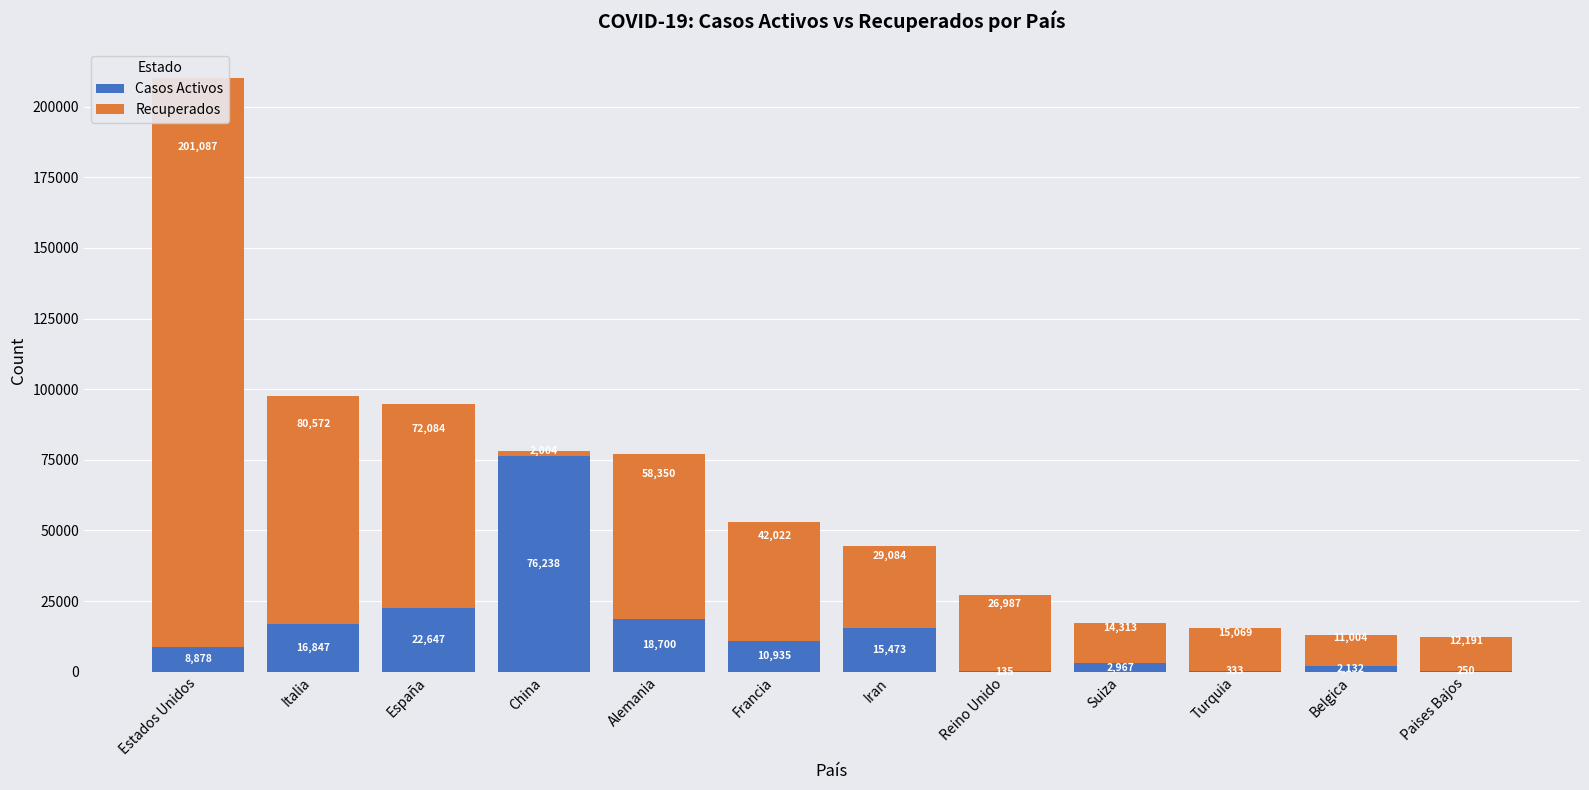

At which label is Recuperados closest to 101545?

Italia